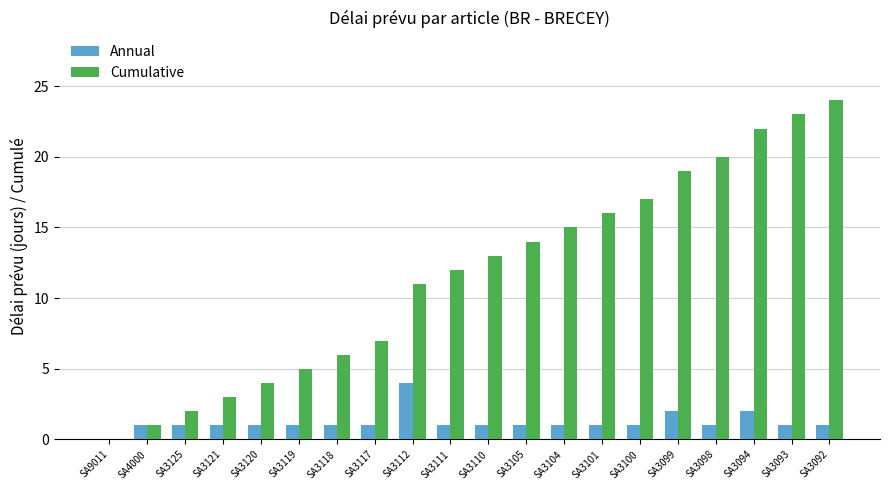

Which series has the widest spread of values?

Cumulative